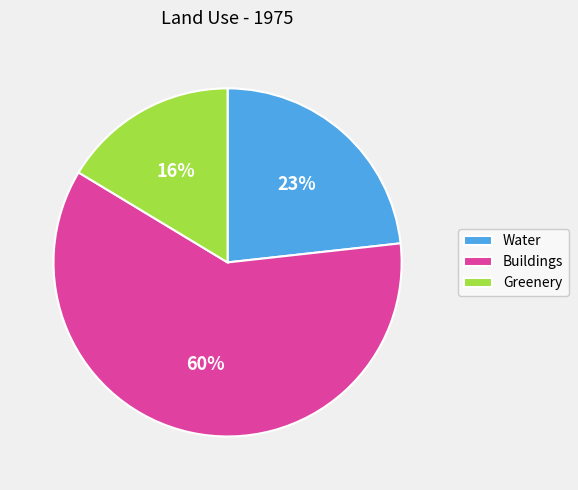

Is the sum of Greenery and Water greater than half?

No